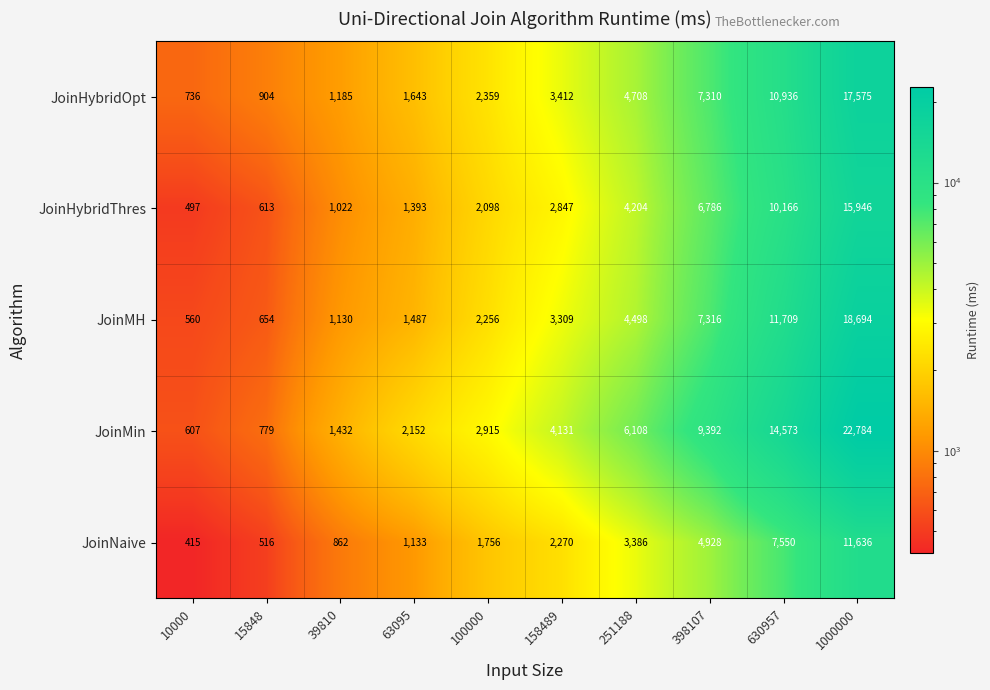

At 10000, list the series in order from smallest to largest.

JoinNaive, JoinHybridThres, JoinMH, JoinMin, JoinHybridOpt